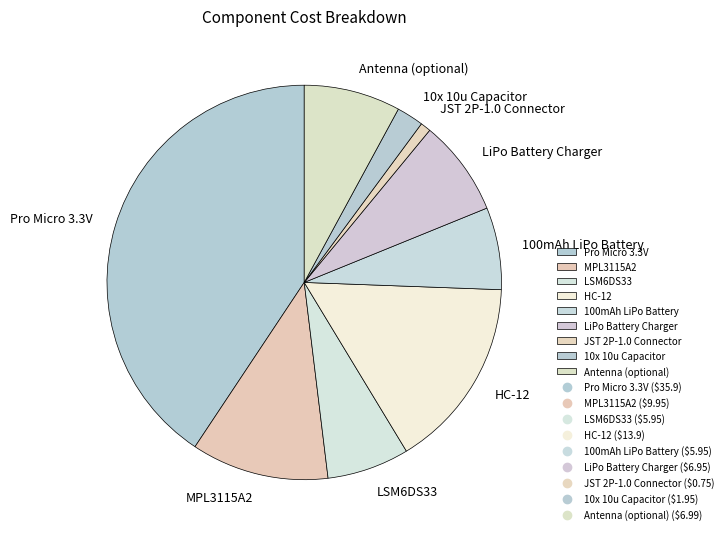

Count the number of slices in the pie.

9